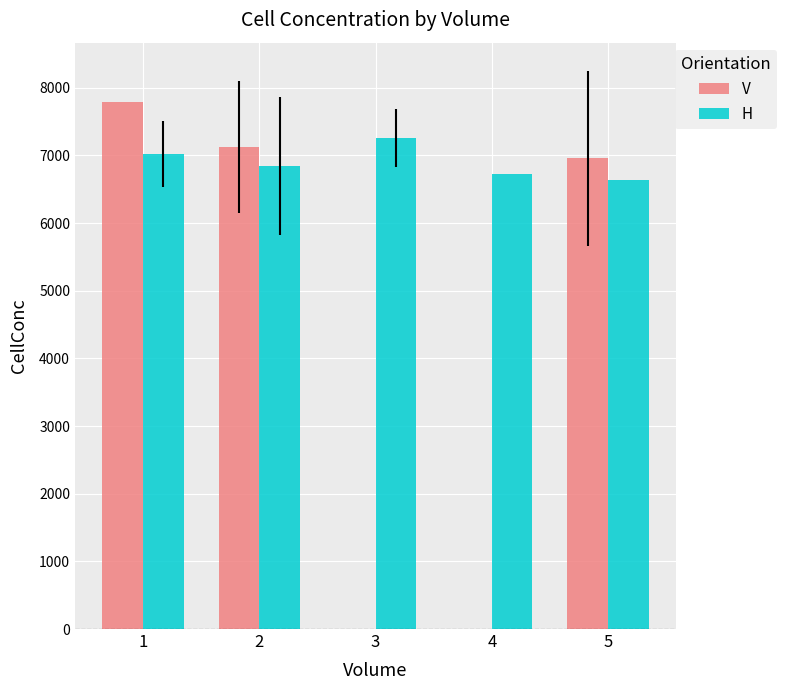

Does the chart contain stacked bars?

No